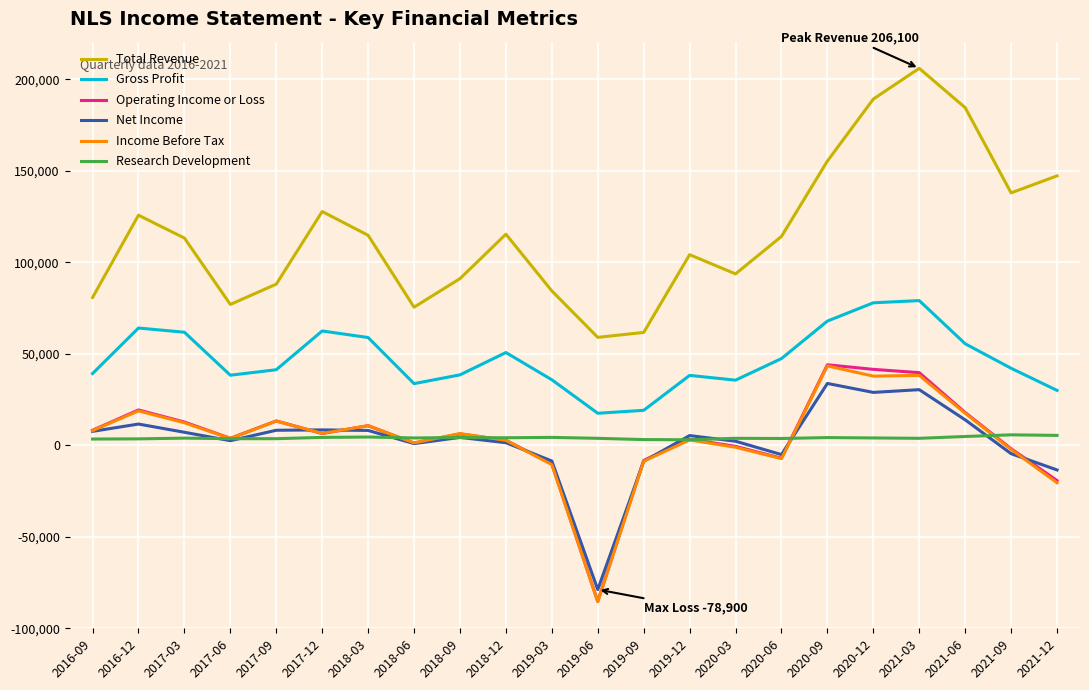

Does the chart have visible grid lines?

Yes